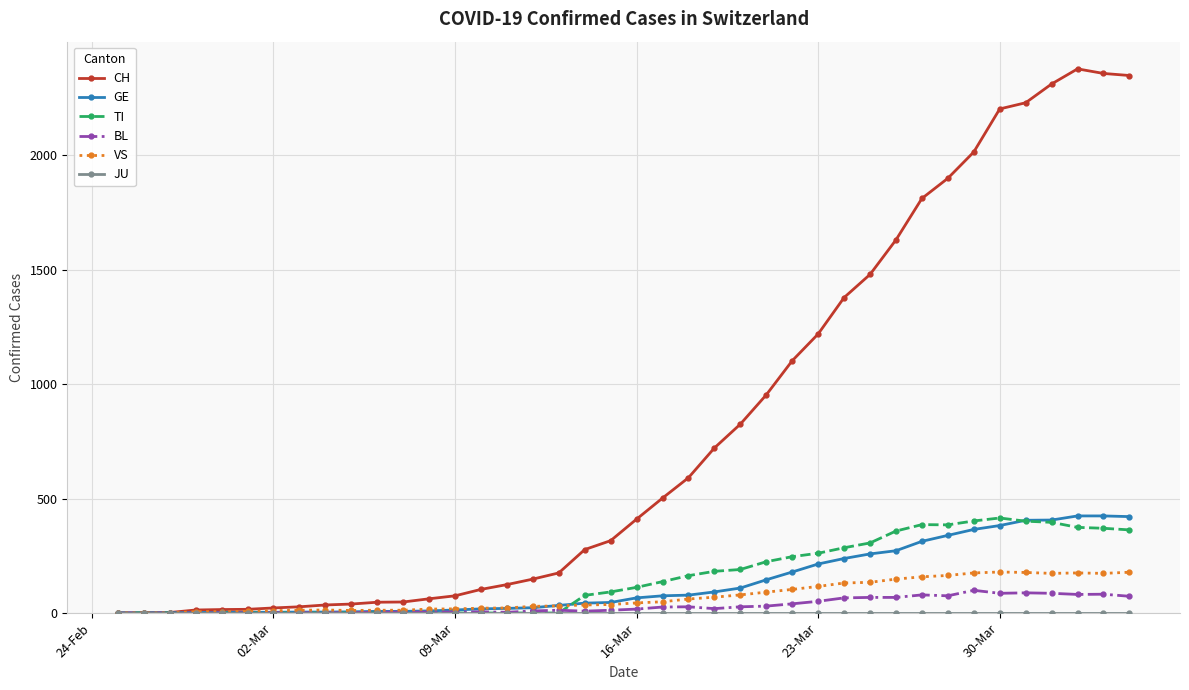

What is the greatest value displayed?

2377